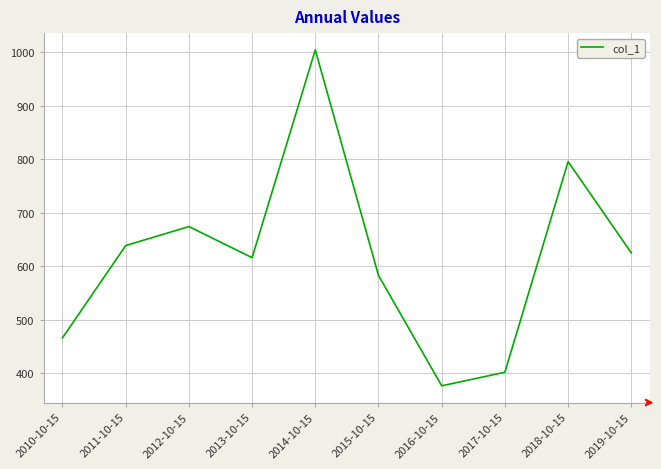

List the labels in order of value, largest first.

2014-10-15, 2018-10-15, 2012-10-15, 2011-10-15, 2019-10-15, 2013-10-15, 2015-10-15, 2010-10-15, 2017-10-15, 2016-10-15